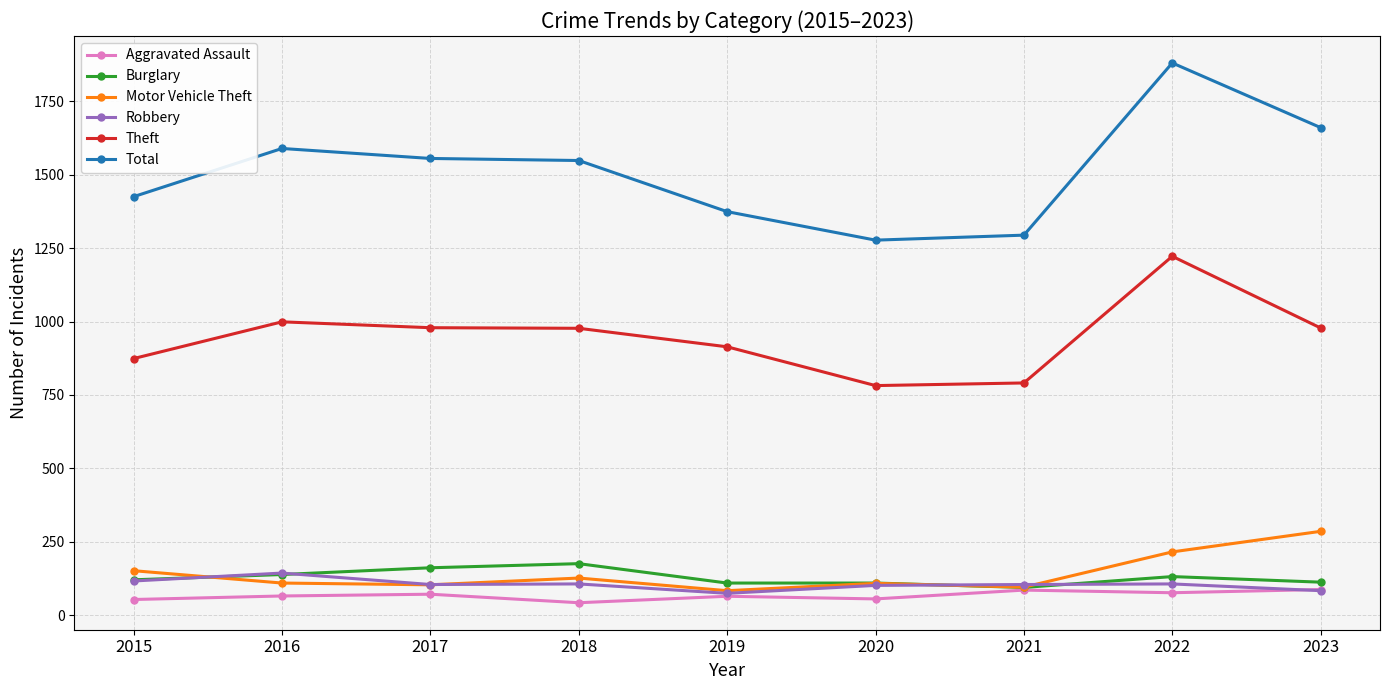

At which category does Total reach its first local peak?

2016